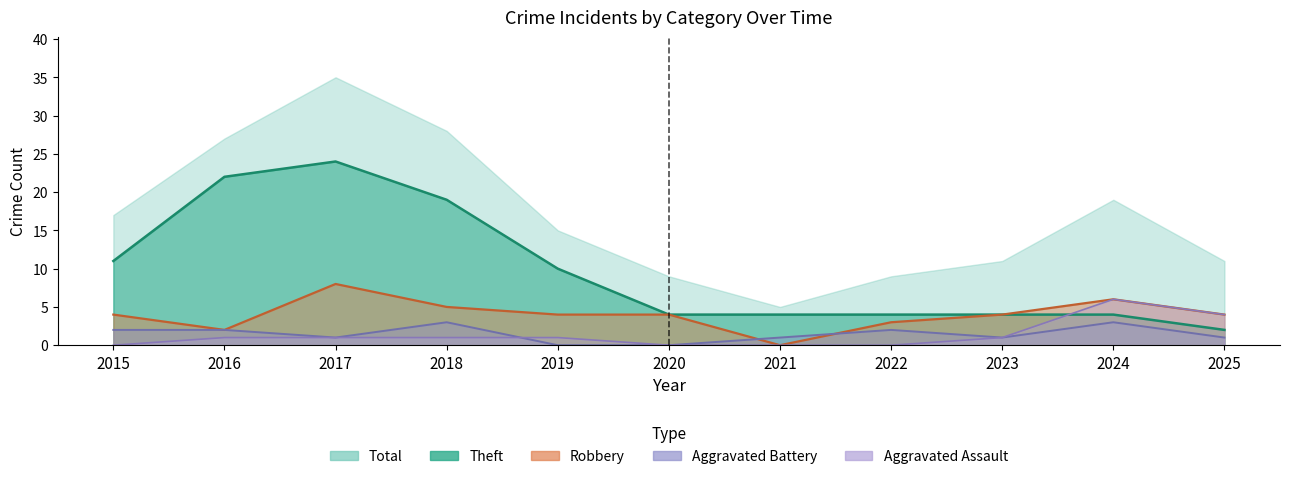

The Theft series shows 17 at 2015. True or false?

False